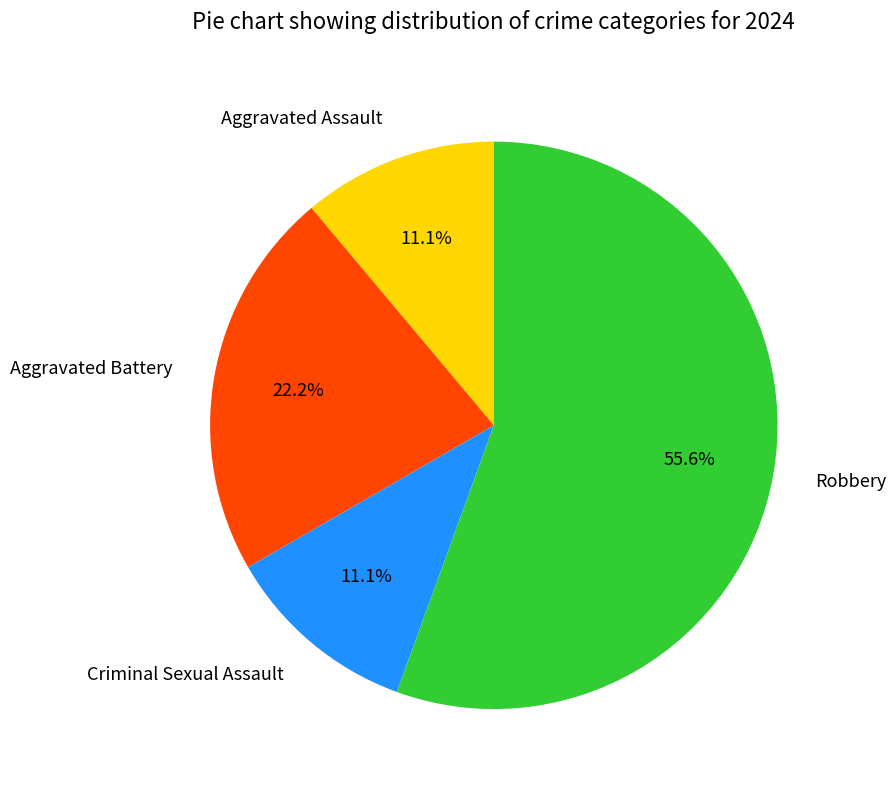

Which category accounts for the majority?

Robbery